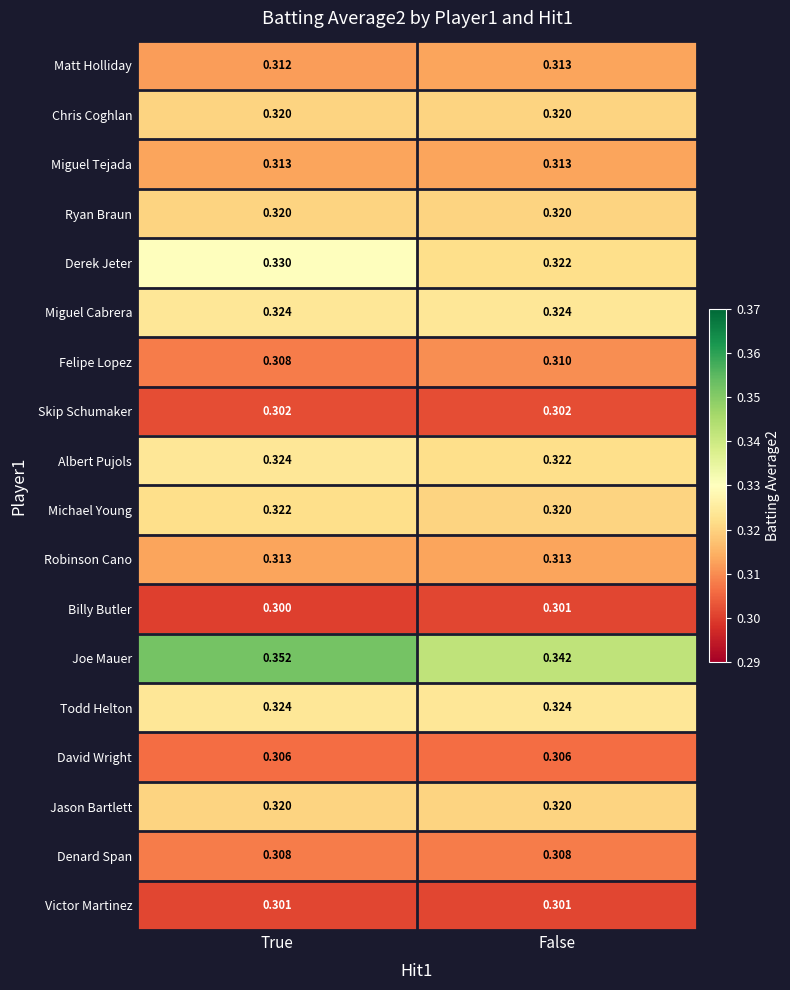

Which series changed the most between True and False?

Joe Mauer